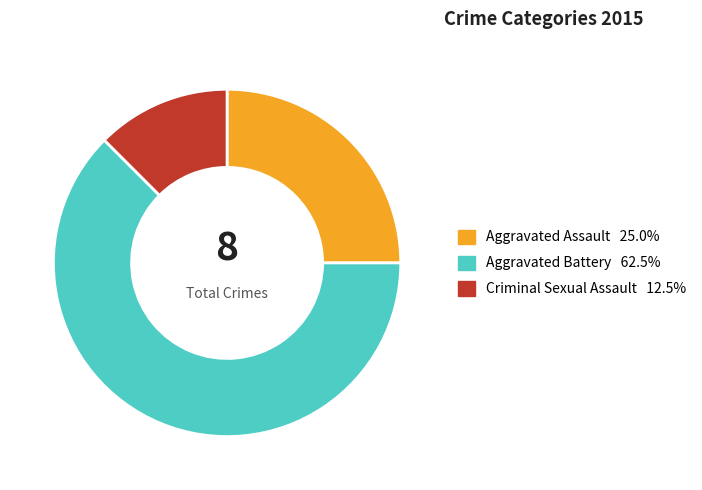

Does Aggravated Battery account for over 50% of the chart?

Yes